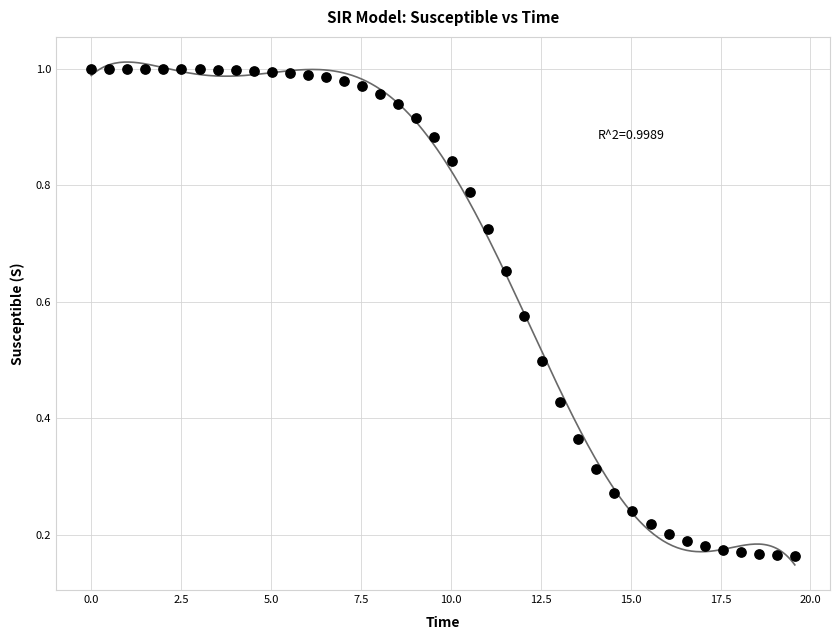

What is the range of X values (max minus min)?

19.6